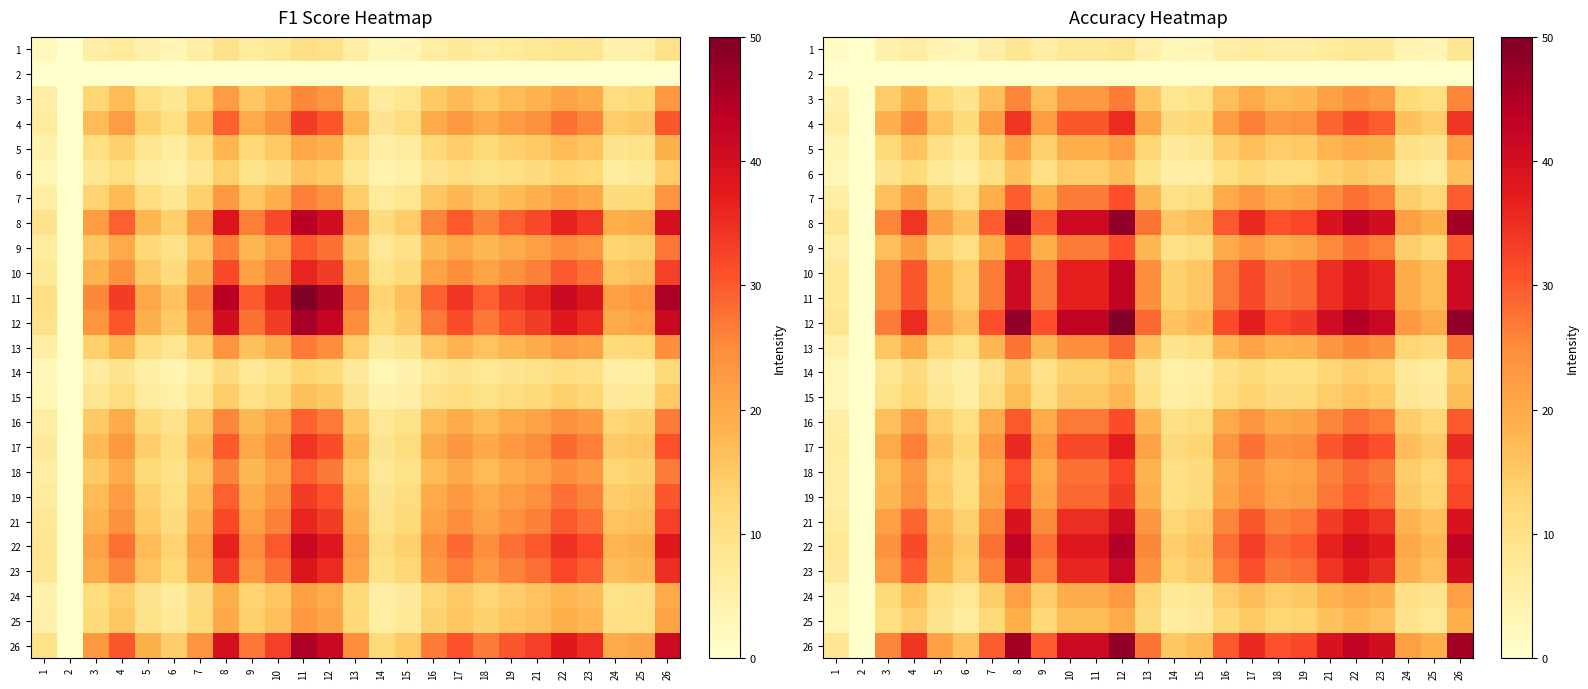

How many categories are shown in the chart?

25